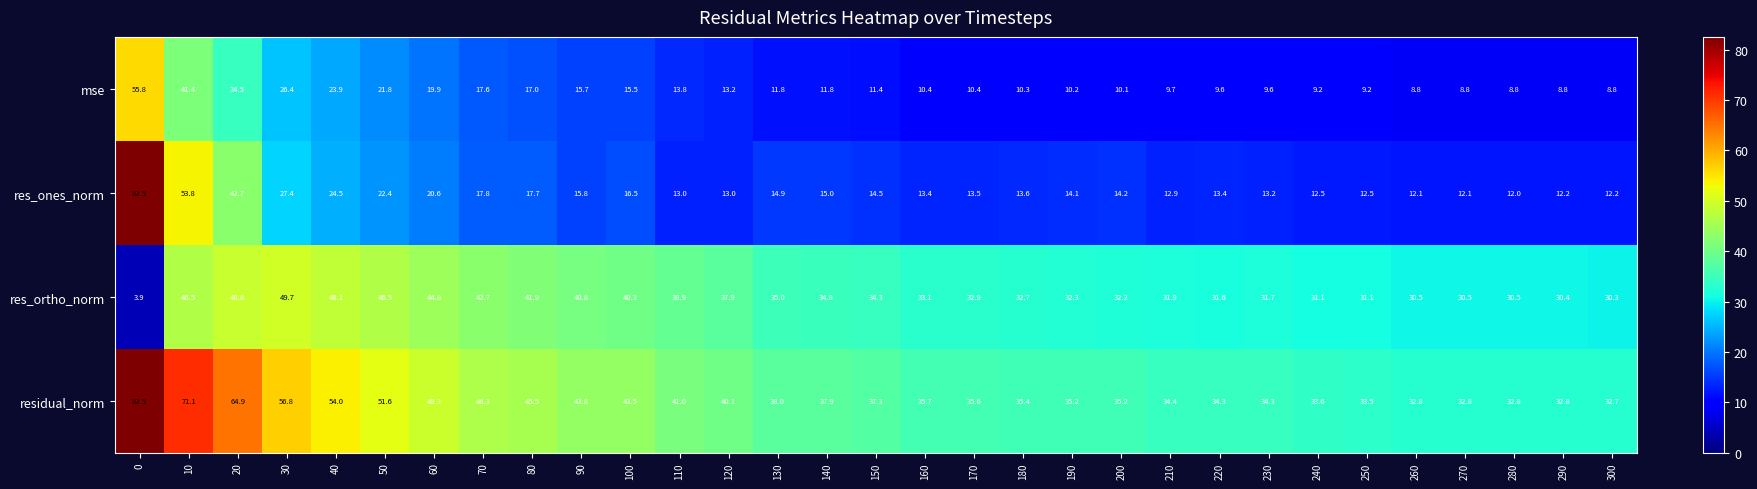

What is the sum of all mse values?

494.2